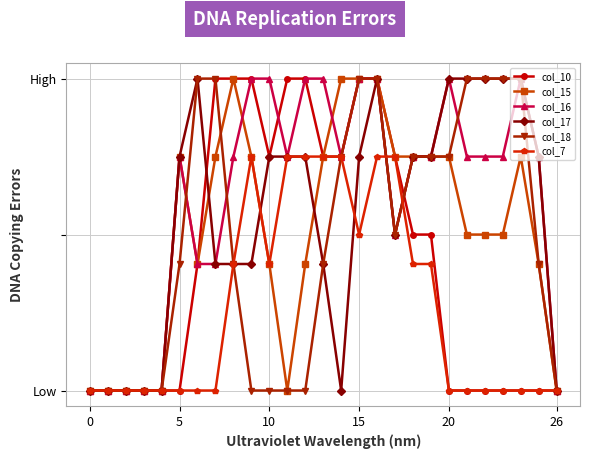

True or false: col_15 has more than 0 interior local peaks.

True